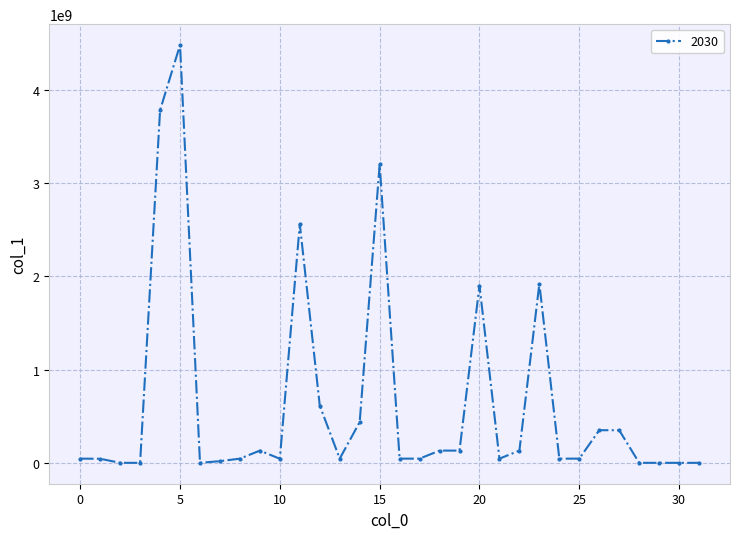

True or false: the data has more than 0 interior local peaks.

True